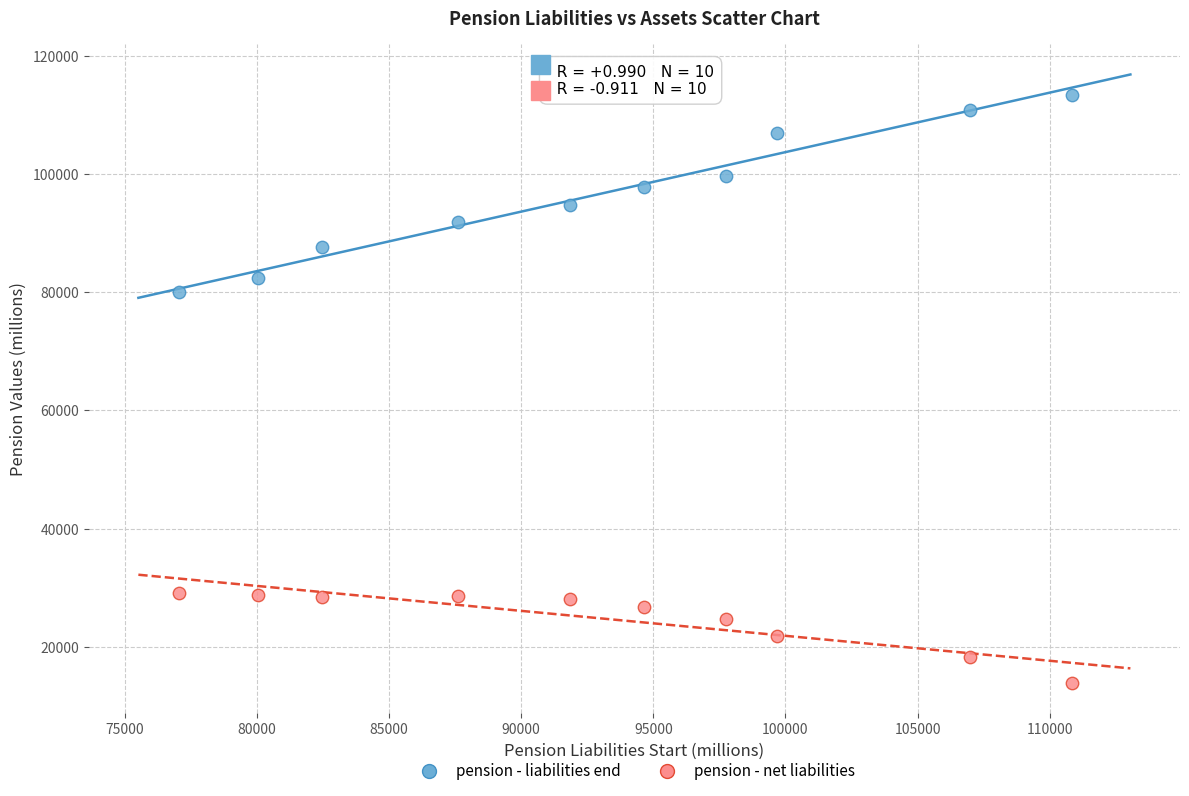

Which series reaches the maximum Y coordinate?

pension - liabilities end